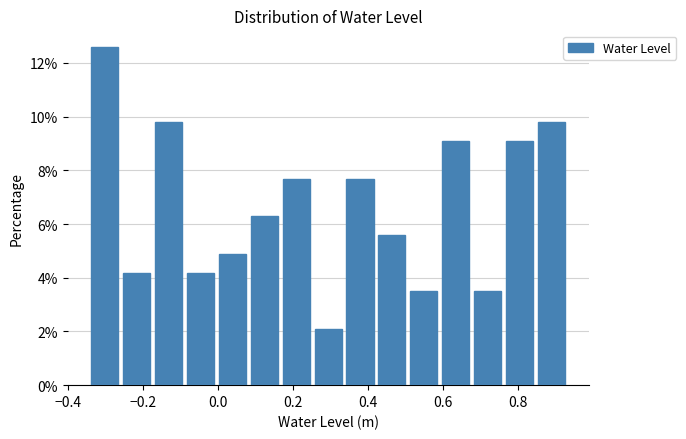

Reading left to right, transcribe this chart: for each bar, give the range it covers on the x-axis and its height. Neither the bar edges nor the heights are printed on the chart, so give them approximately, as read against the axes.

-0.34 to -0.26: 12.6
-0.26 to -0.18: 4.2
-0.18 to -0.08: 9.8
-0.08 to 0.00: 4.2
0.00 to 0.08: 4.8
0.08 to 0.16: 6.2
0.16 to 0.26: 7.6
0.26 to 0.34: 2.0
0.34 to 0.42: 7.6
0.42 to 0.50: 5.6
0.50 to 0.60: 3.4
0.60 to 0.68: 9.0
0.68 to 0.76: 3.4
0.76 to 0.84: 9.0
0.84 to 0.94: 9.8